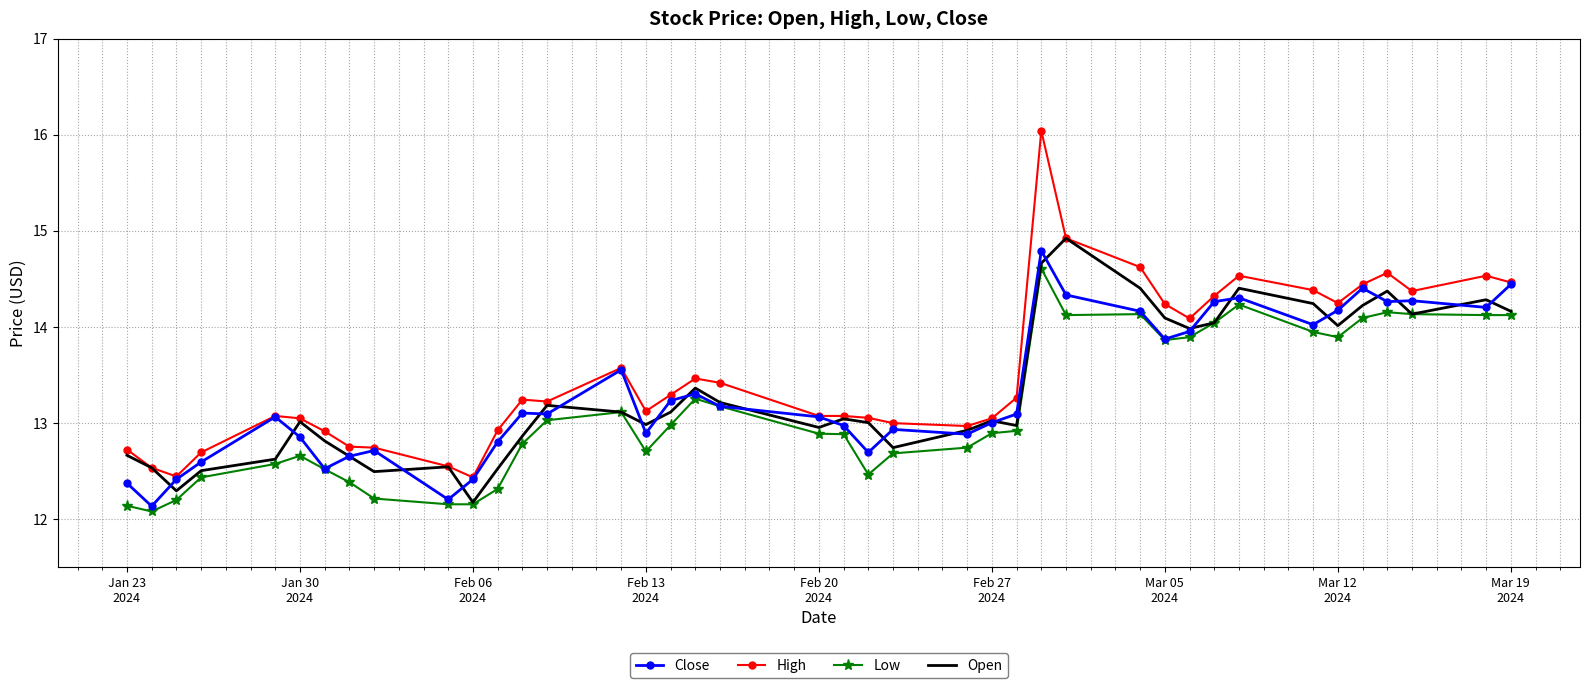

Which series has the largest range (max minus min)?

High